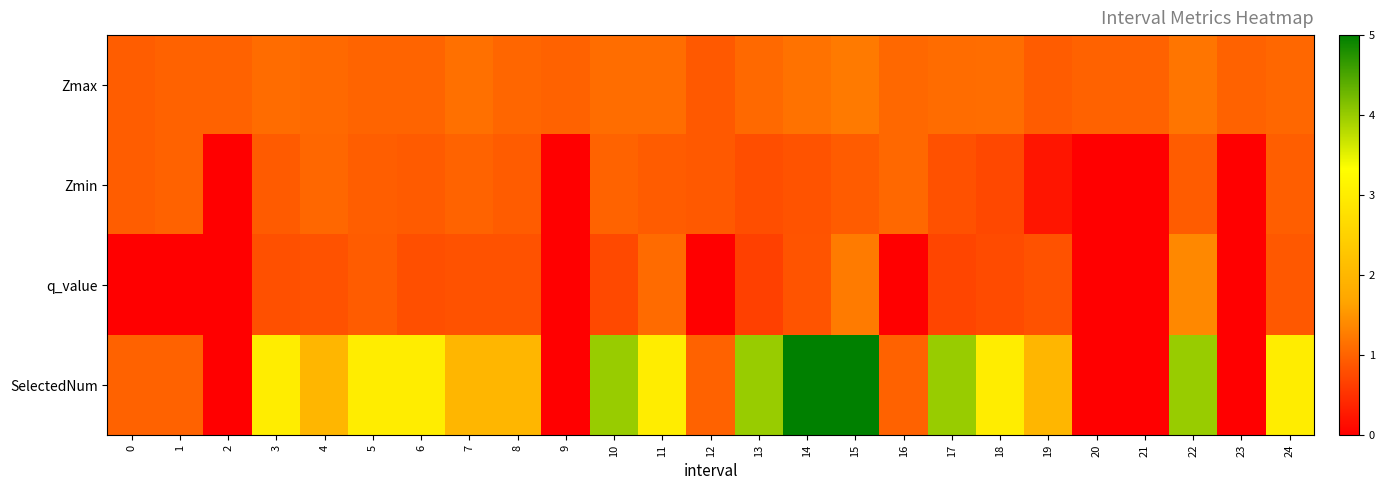

Reading left to right, list all the values displayed in this chart.

row_0: 0=1.0	1=1.0	2=1.0	3=1.1	4=1.1	5=1.0	6=1.0	7=1.1	8=1.0	9=1.0	10=1.1	11=1.1	12=0.9	13=1.1	14=1.2	15=1.2	16=1.1	17=1.1	18=1.1	19=0.9	20=1.0	21=1.0	22=1.2	23=1.0	24=1.0
row_1: 0=1.0	1=1.0	2=0.0	3=0.9	4=1.1	5=1.0	6=0.9	7=1.0	8=0.9	9=0.0	10=1.0	11=0.9	12=0.9	13=0.8	14=0.8	15=0.9	16=1.1	17=0.8	18=0.7	19=0.2	20=0.0	21=0.0	22=0.9	23=0.0	24=1.0
row_2: 0=-0.0	1=-0.0	2=0.0	3=0.8	4=0.8	5=0.9	6=0.8	7=0.8	8=0.8	9=0.0	10=0.7	11=1.1	12=-0.0	13=0.7	14=0.9	15=1.2	16=-0.0	17=0.7	18=0.8	19=0.8	20=0.0	21=0.0	22=1.4	23=0.0	24=0.9
row_3: 0=1.0	1=1.0	2=0.0	3=3.0	4=2.0	5=3.0	6=3.0	7=2.0	8=2.0	9=0.0	10=4.0	11=3.0	12=1.0	13=4.0	14=5.0	15=5.0	16=1.0	17=4.0	18=3.0	19=2.0	20=0.0	21=0.0	22=4.0	23=0.0	24=3.0